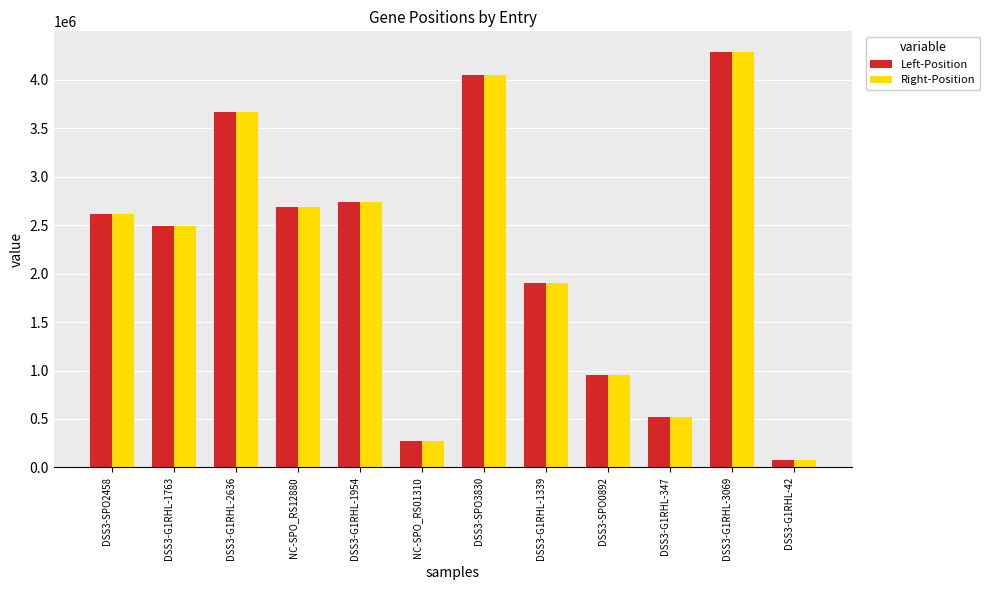

The Right-Position series shows 4046682 at DSS3-SPO3830. True or false?

True